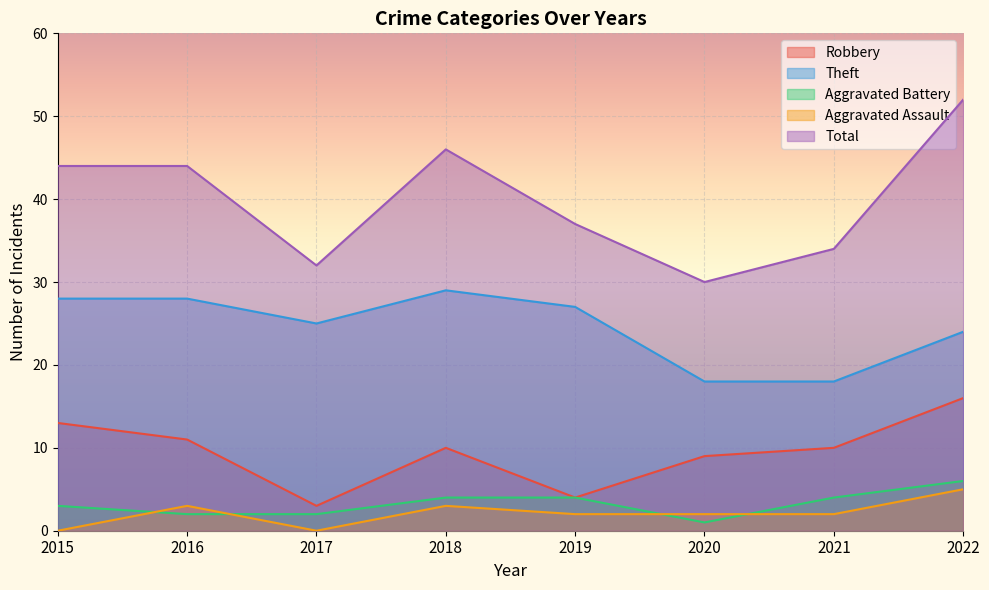

At 2022, list the series in order from smallest to largest.

Aggravated Assault, Aggravated Battery, Robbery, Theft, Total